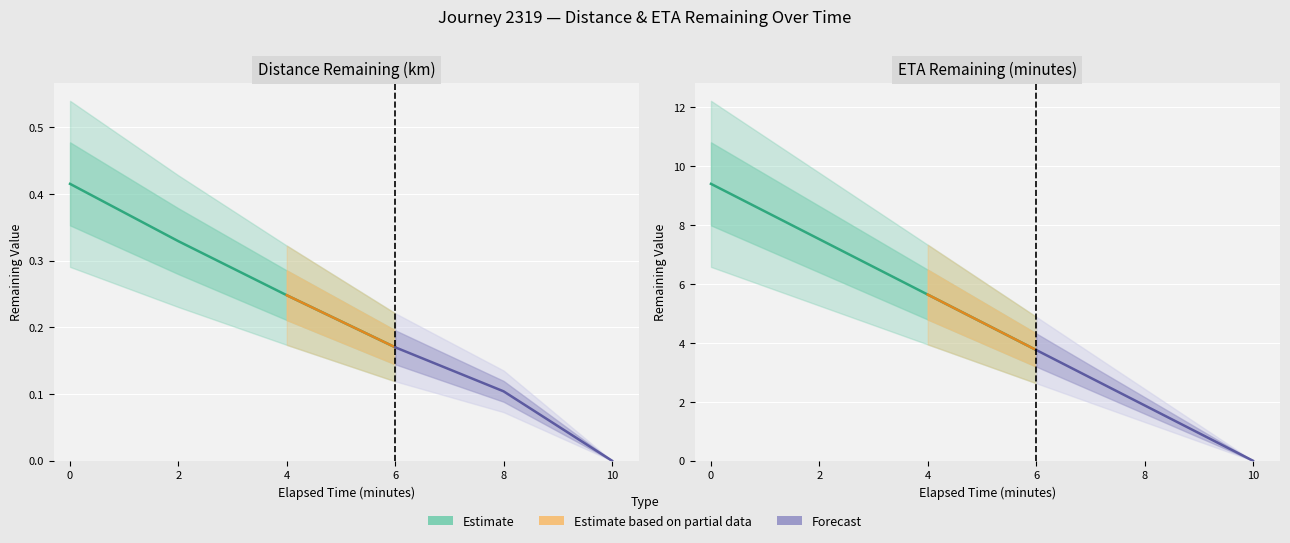

What is the sum of the eta_remaining_minutes values at 8.0 and 2.0?

9.4